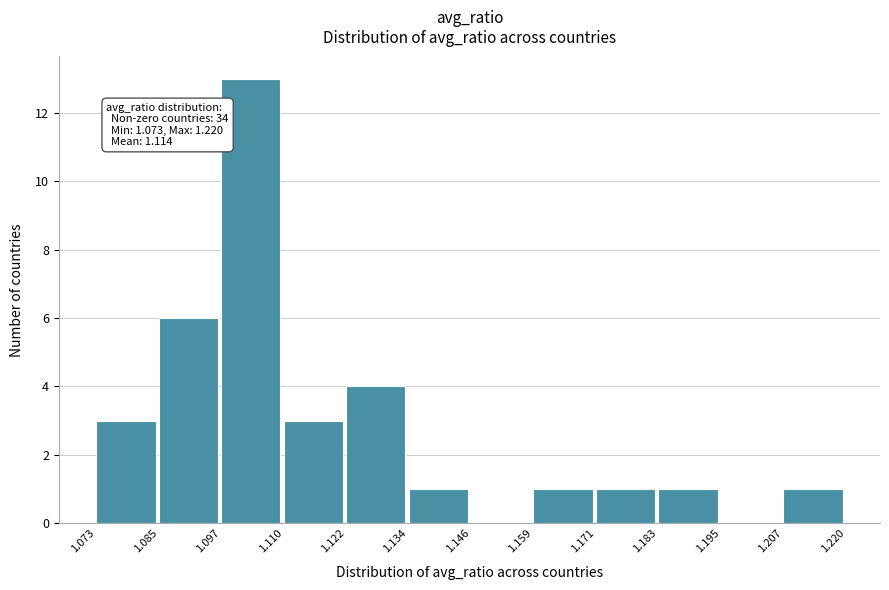

Over which range of the x-axis is the bar tallest?

1.097 to 1.110